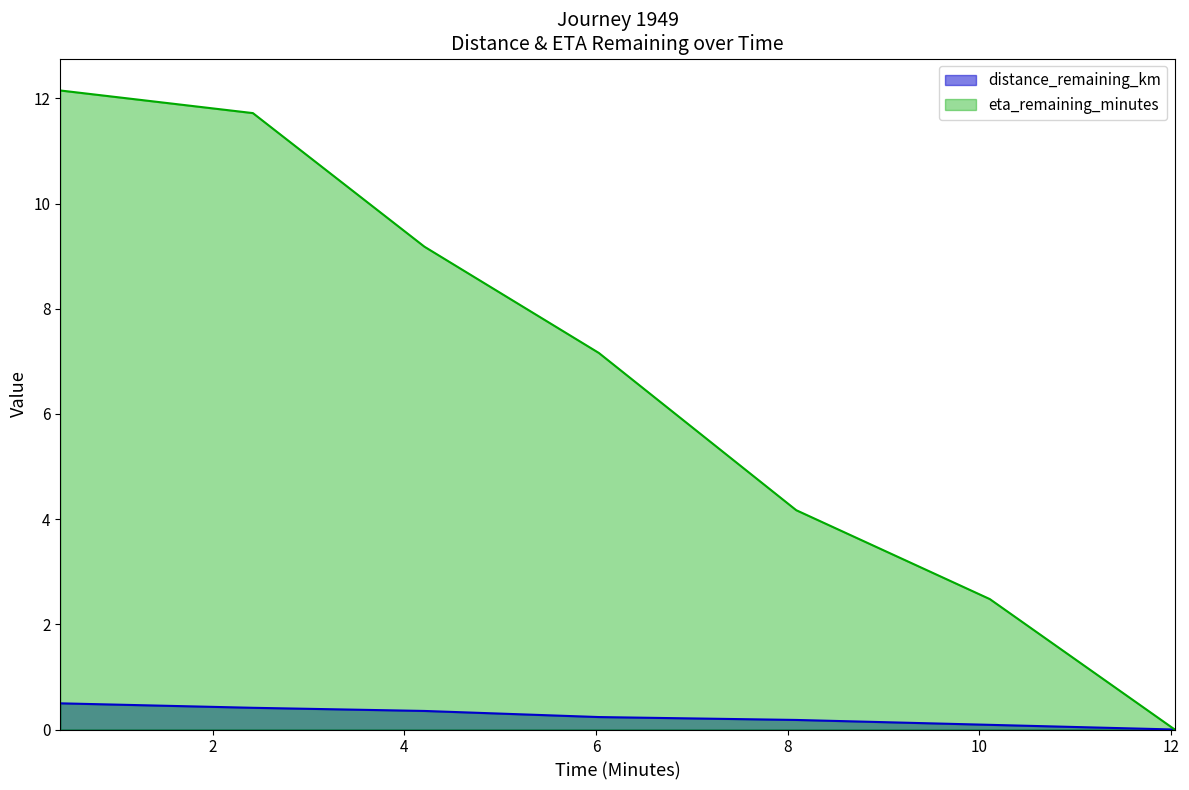

What is the sum of the eta_remaining_minutes values at 6.03 and 12.04?

7.2